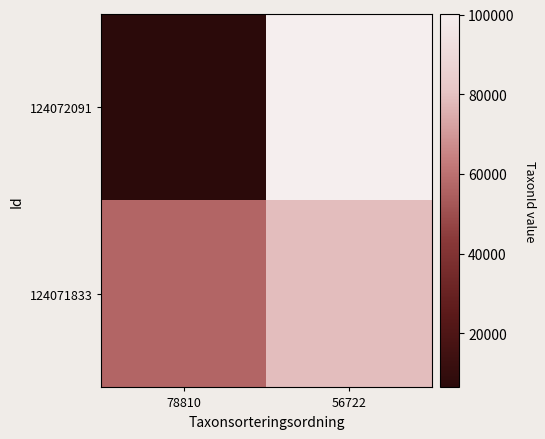

At 78810, list the series in order from largest to smallest.

124071833, 124072091